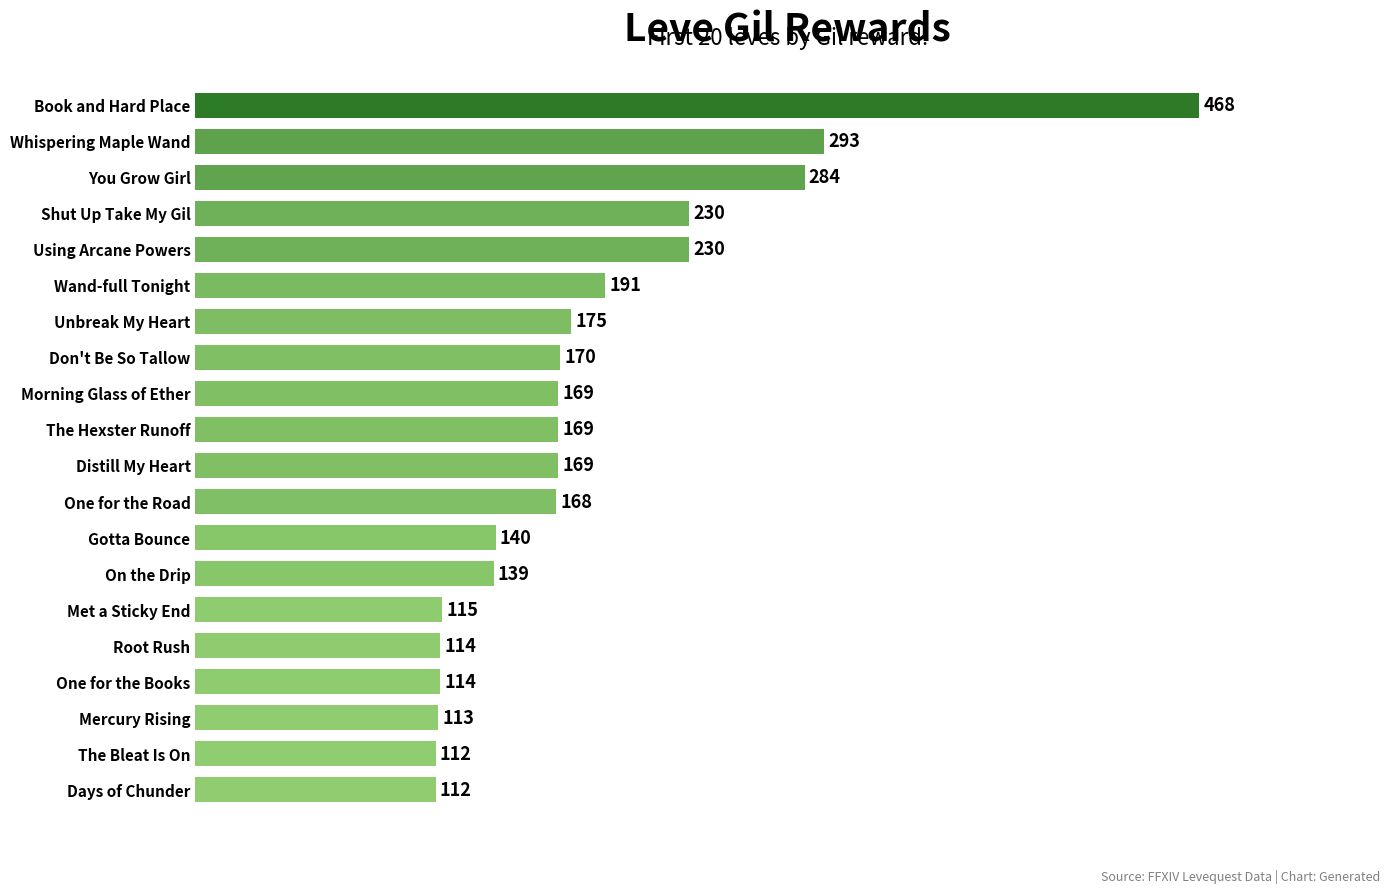

Approximately how many times larger is the value at One for the Road compared to Wand-full Tonight?

0.9